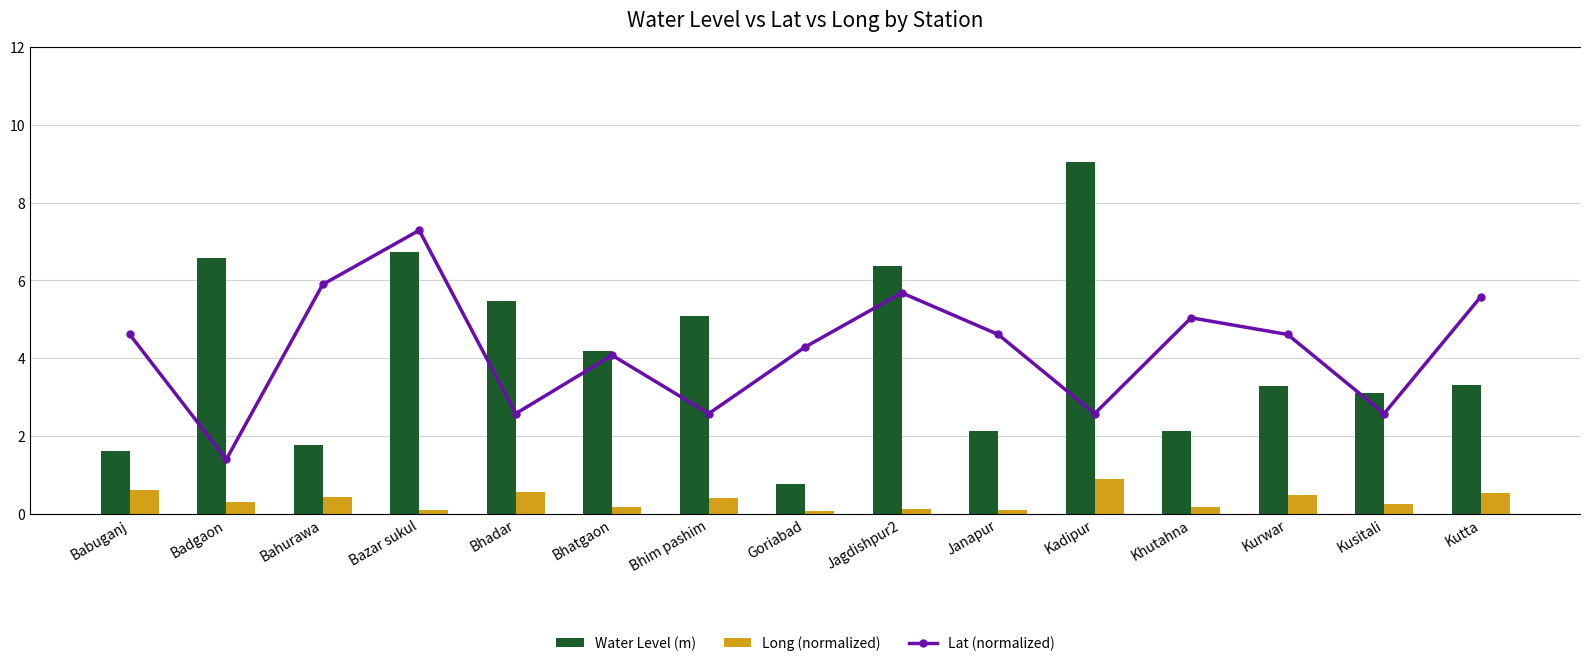

What is the difference between the maximum and minimum values in the Long (normalized) series?

0.8